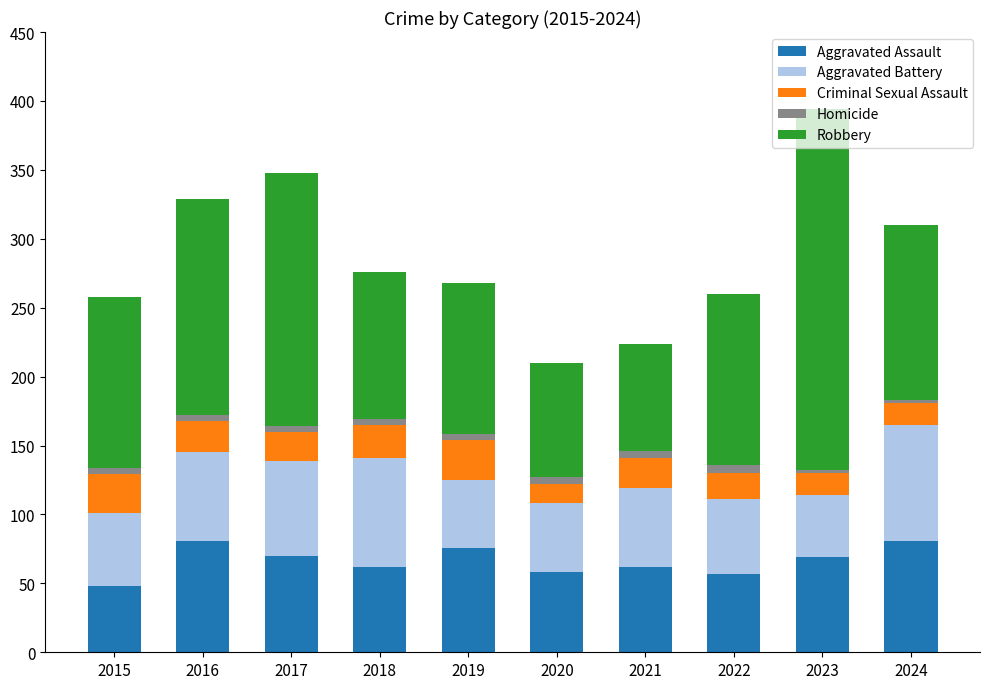

What is the difference between the maximum and second lowest values in the Aggravated Assault series?

24